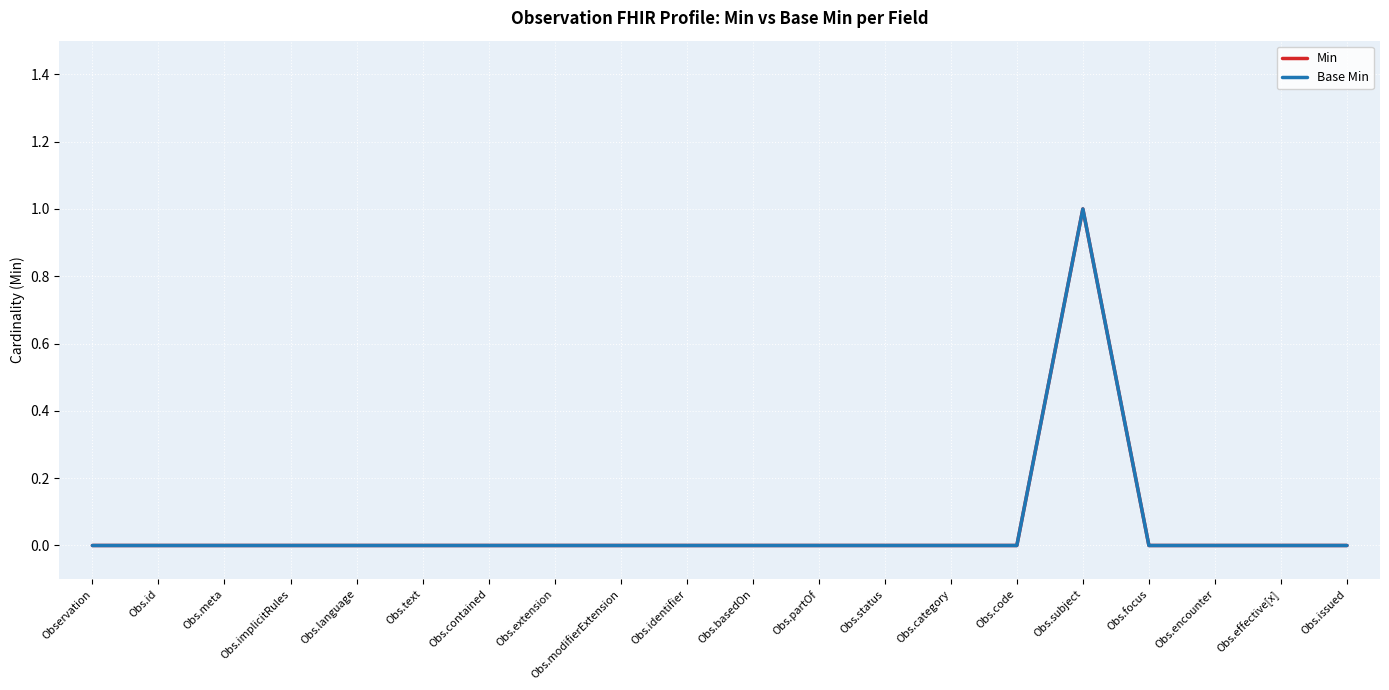

The value of Min at Obs.category is 1. True or false?

False